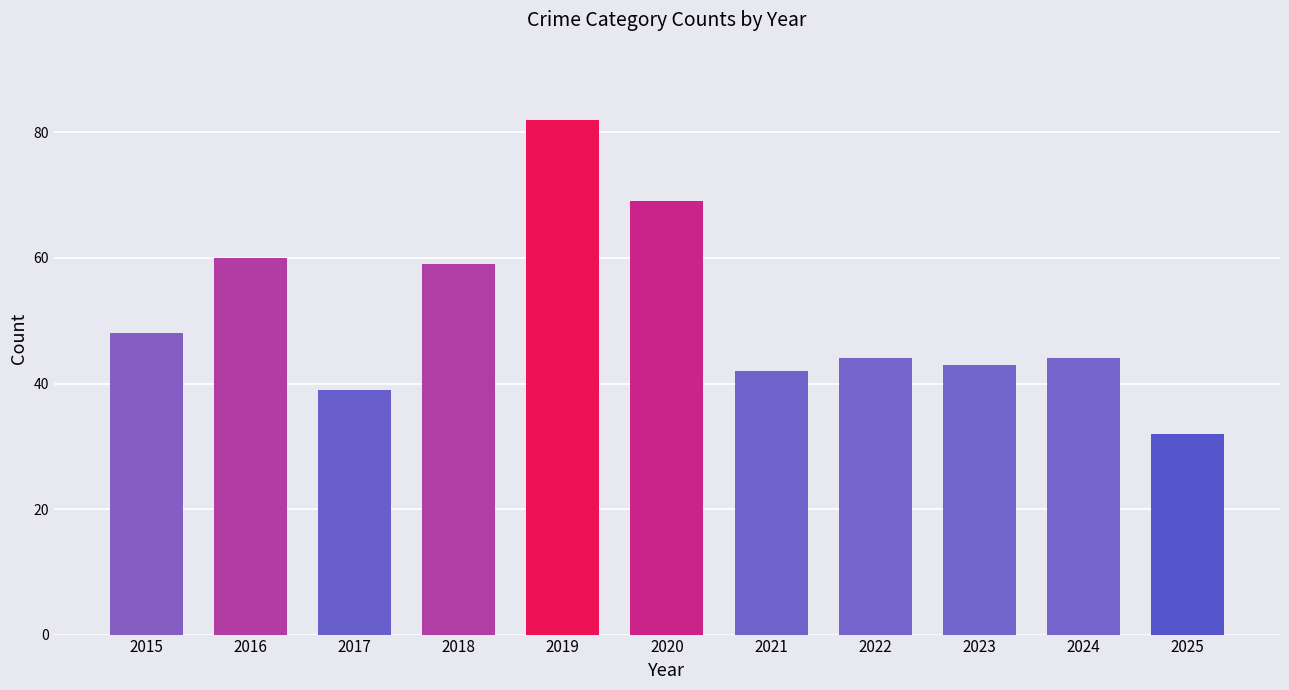

What is the minimum value shown in the chart?

32